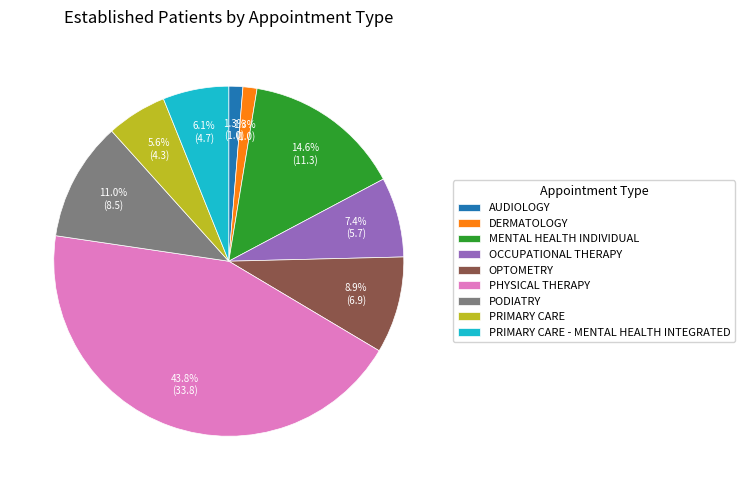

Does OPTOMETRY represent more than half of the total?

No